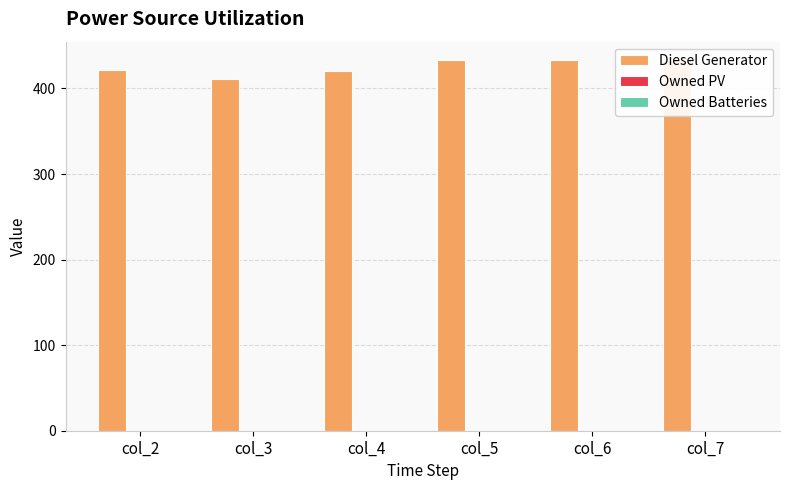

How many series are shown in this chart?

3